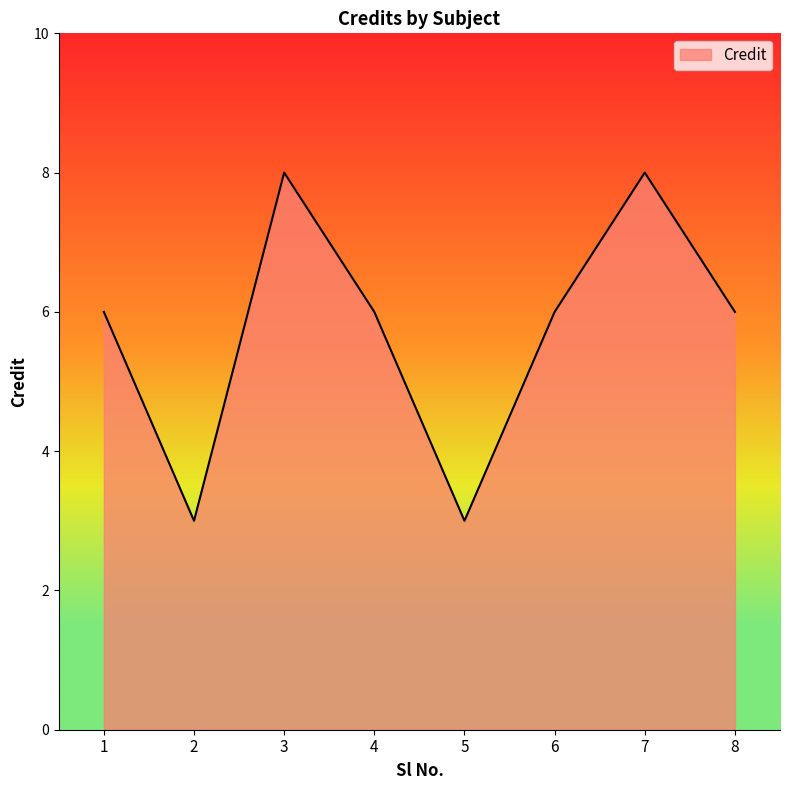

What is the approximate value at 8?

6